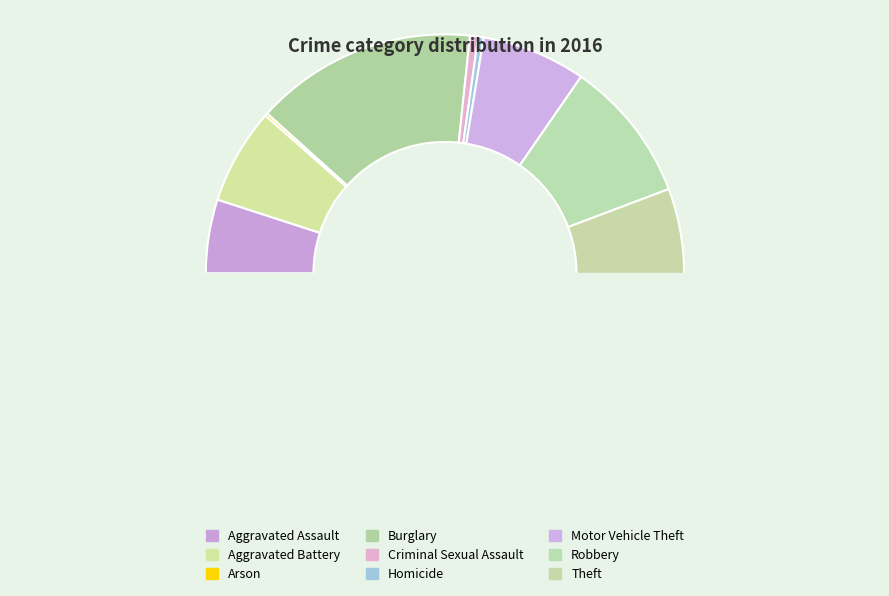

How many segments does this pie chart have?

9